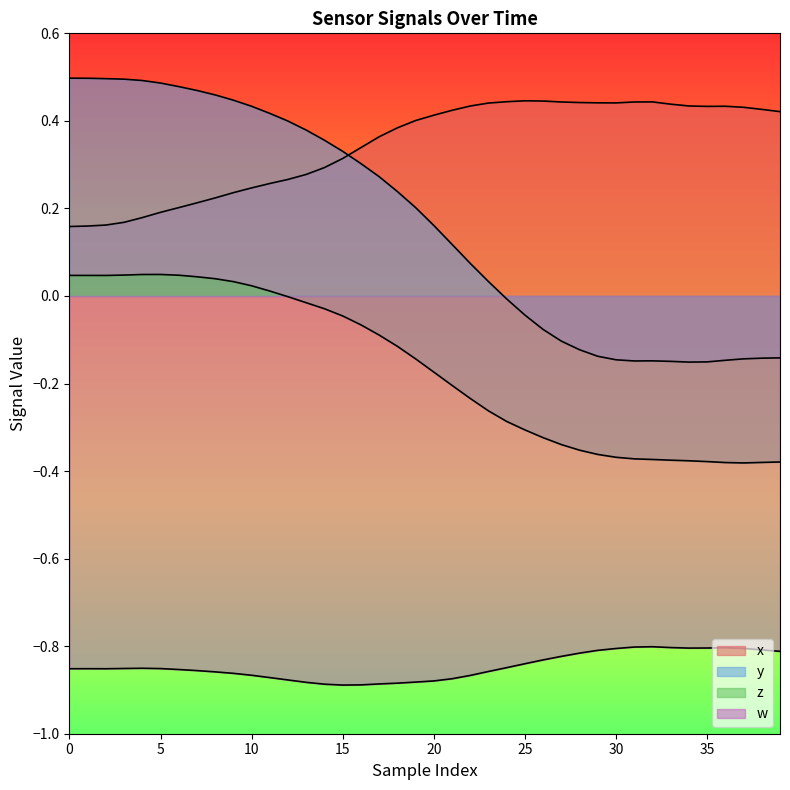

The value of x at 19 is 0.1. True or false?

False